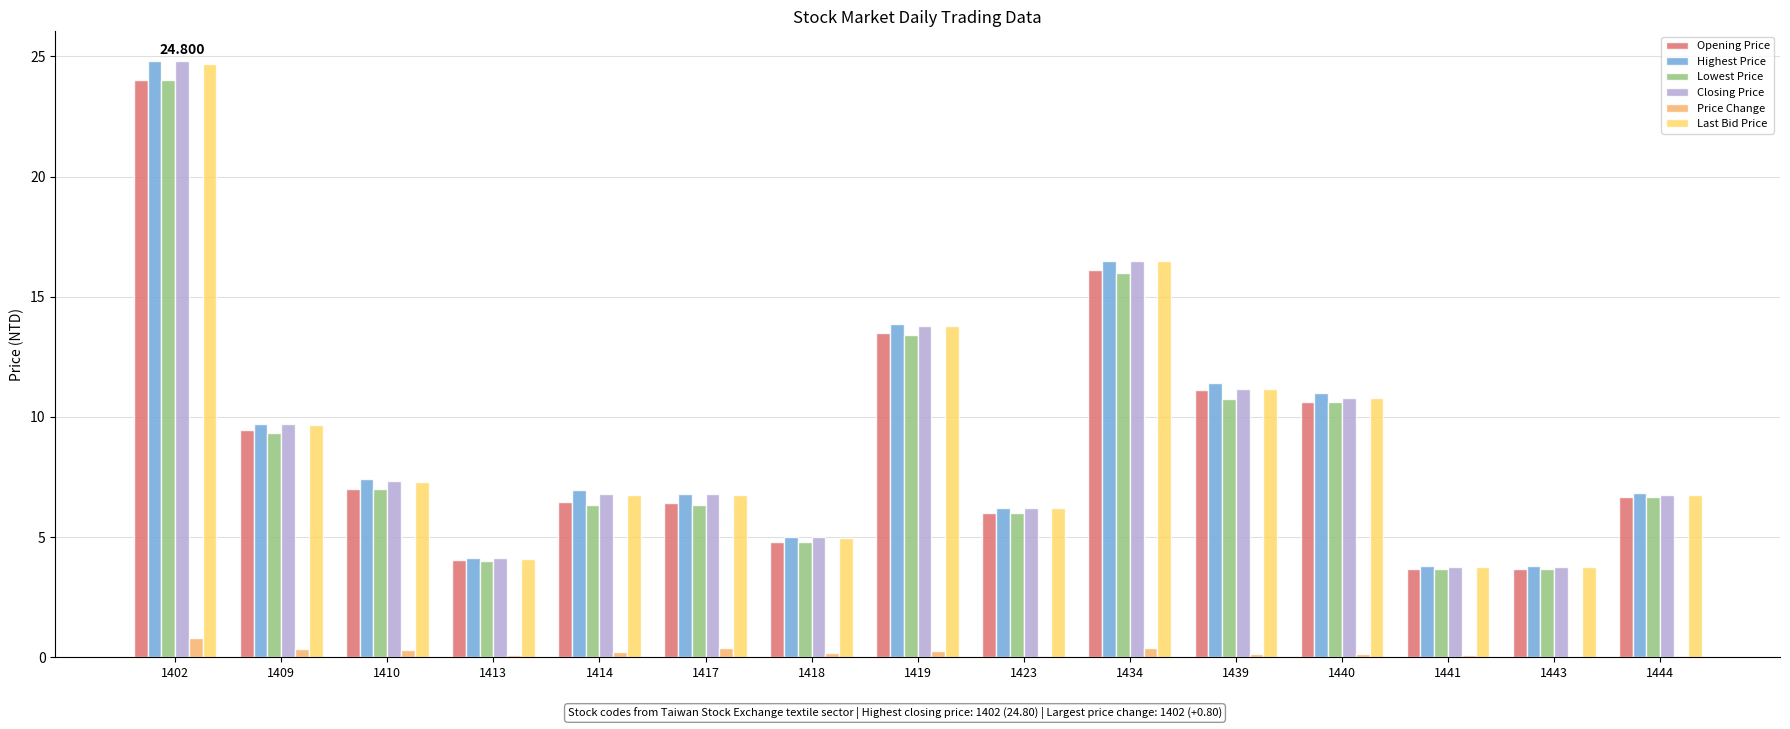

Is the value of Price Change at 1444 greater than the value of Highest Price at 1419?

No